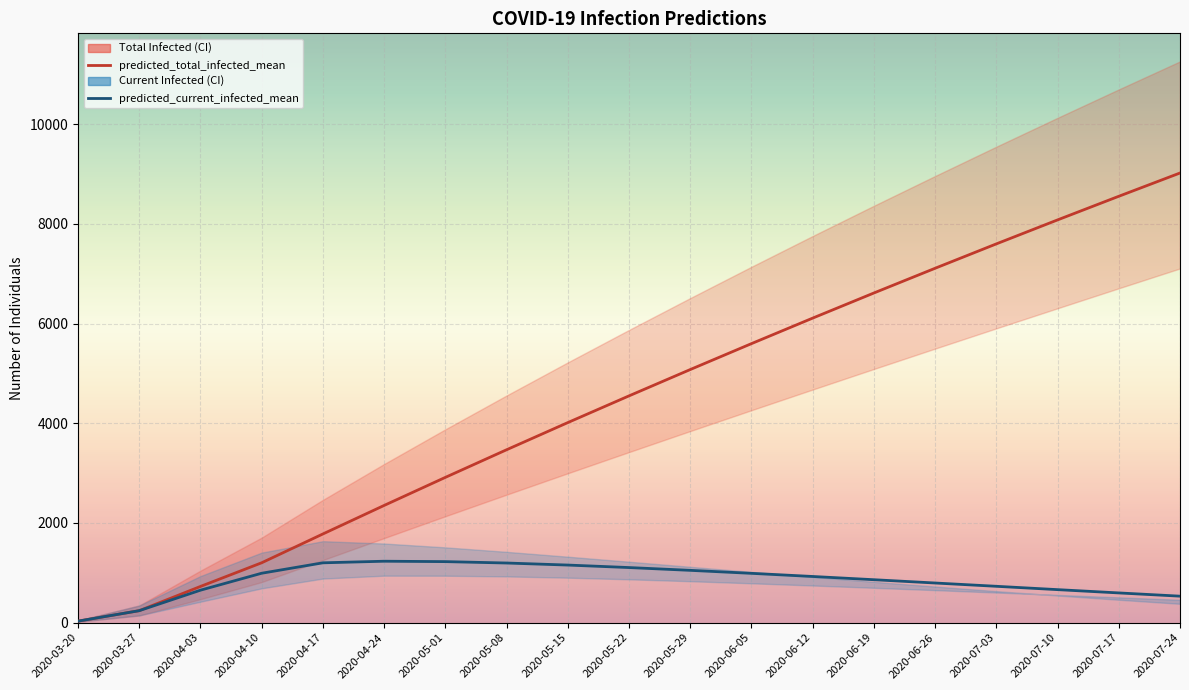

What is the value of the predicted_current_infected_mean point at the 1st from the left?

30